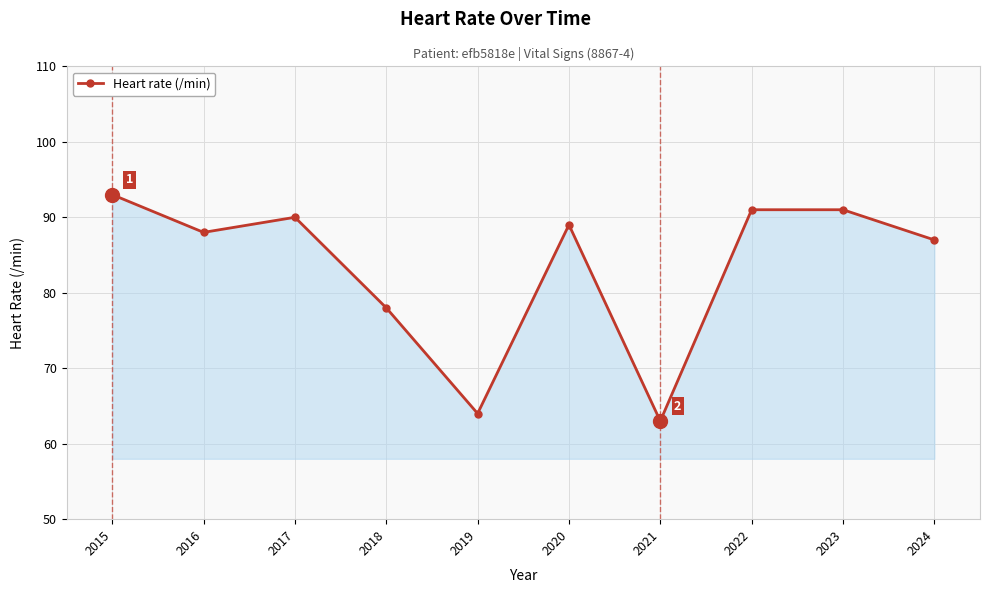

What is the minimum value shown in the chart?

63